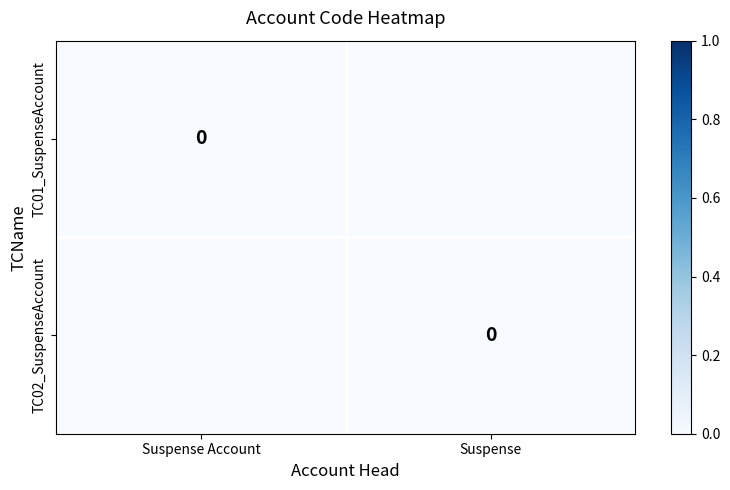

True or false: TC02_SuspenseAccount has a value of -0.0 at Suspense Account.

False